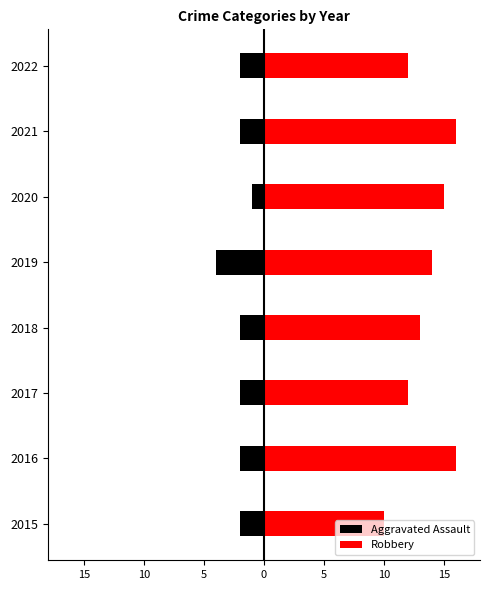

The Robbery series shows 14 at 2019. True or false?

True